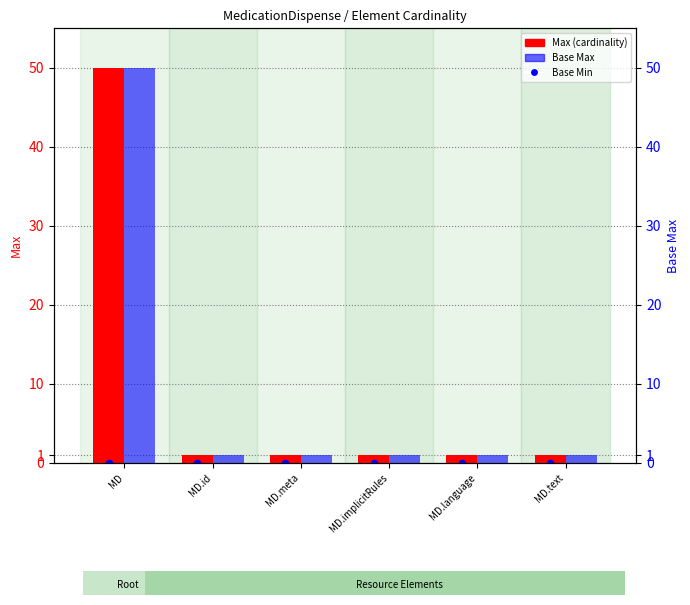

What are all the series names shown in the legend?

Max (cardinality), Base Min, Base Max